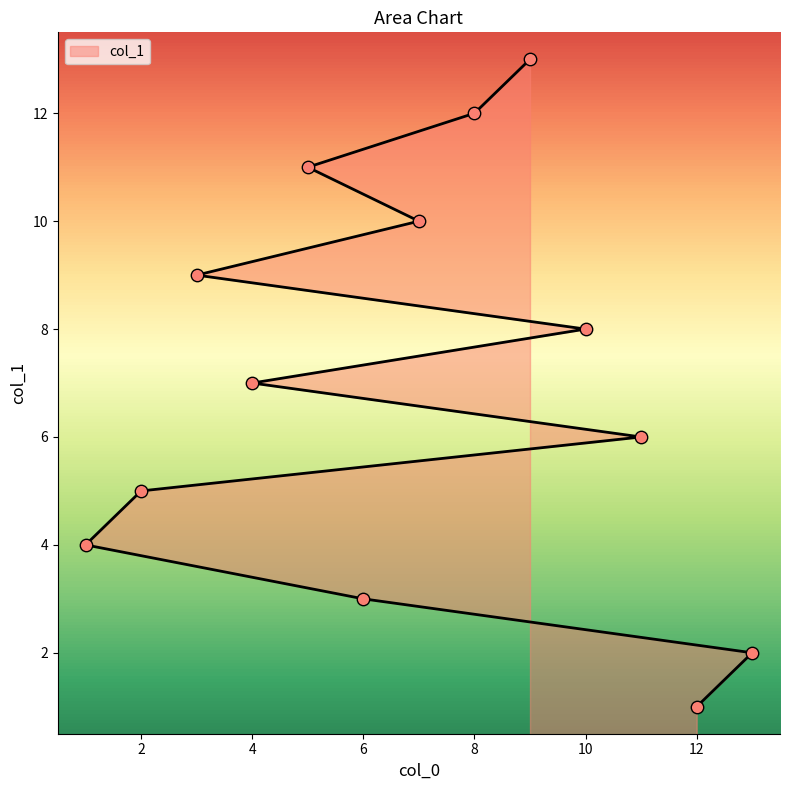

Which has a higher value, 12 or 11?

11